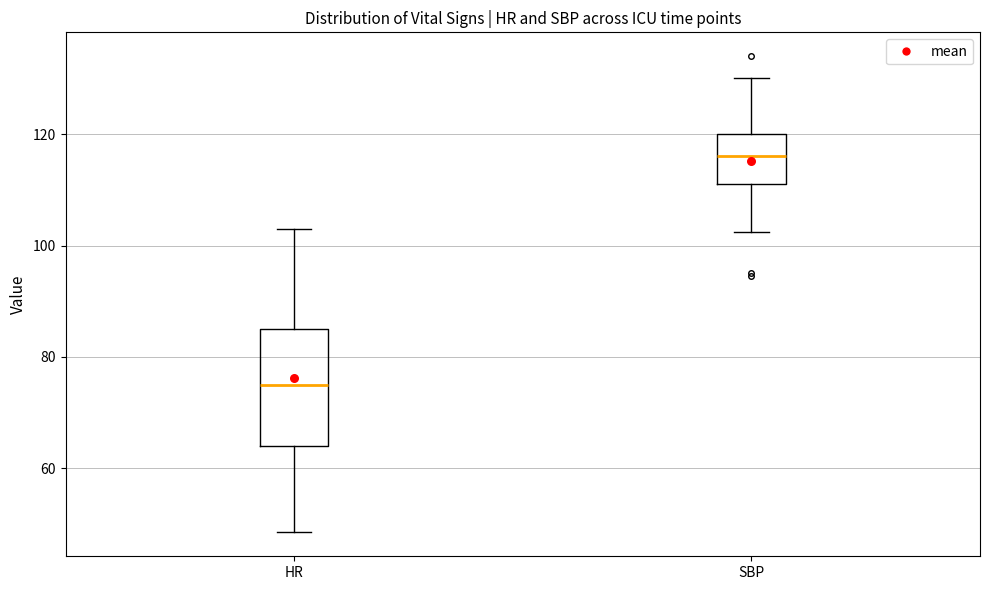

Comparing the boxes themselves (not the whiskers), which one is the tallest?

HR